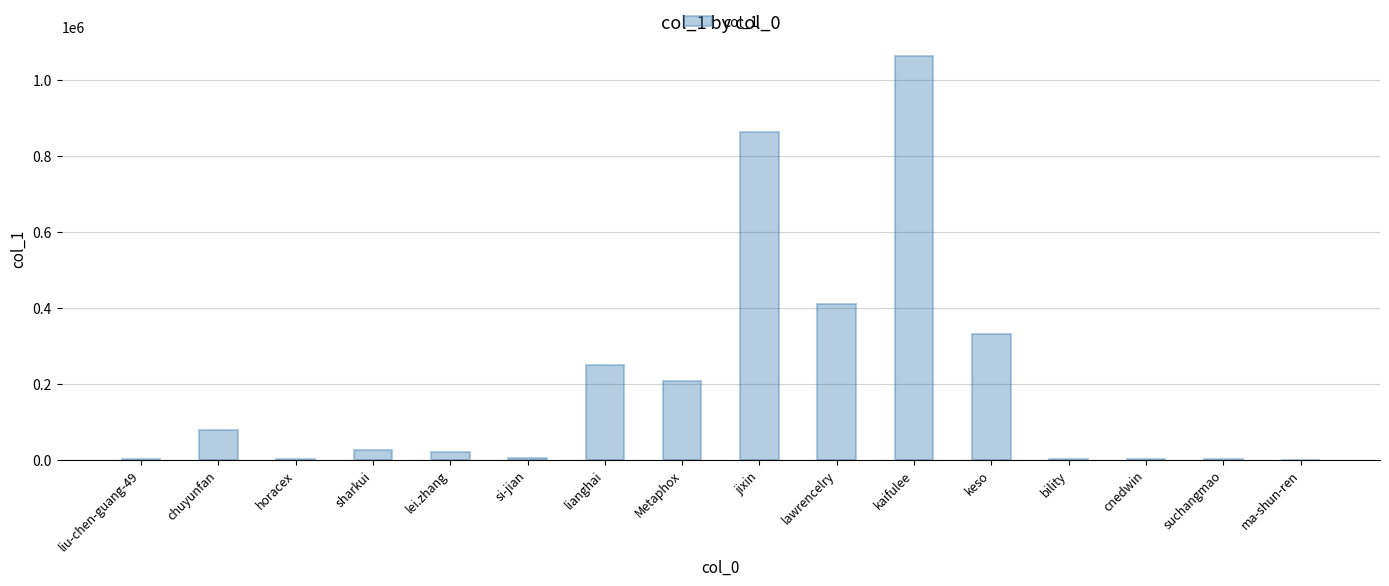

What is the approximate value at si-jian, to the nearest 10?

3460